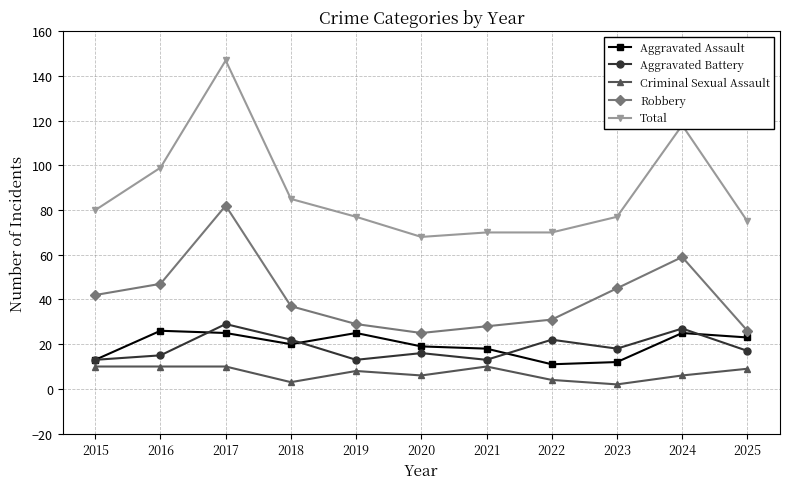

In Aggravated Battery, how many points are higher than both neighbors (excluding endpoints)?

4